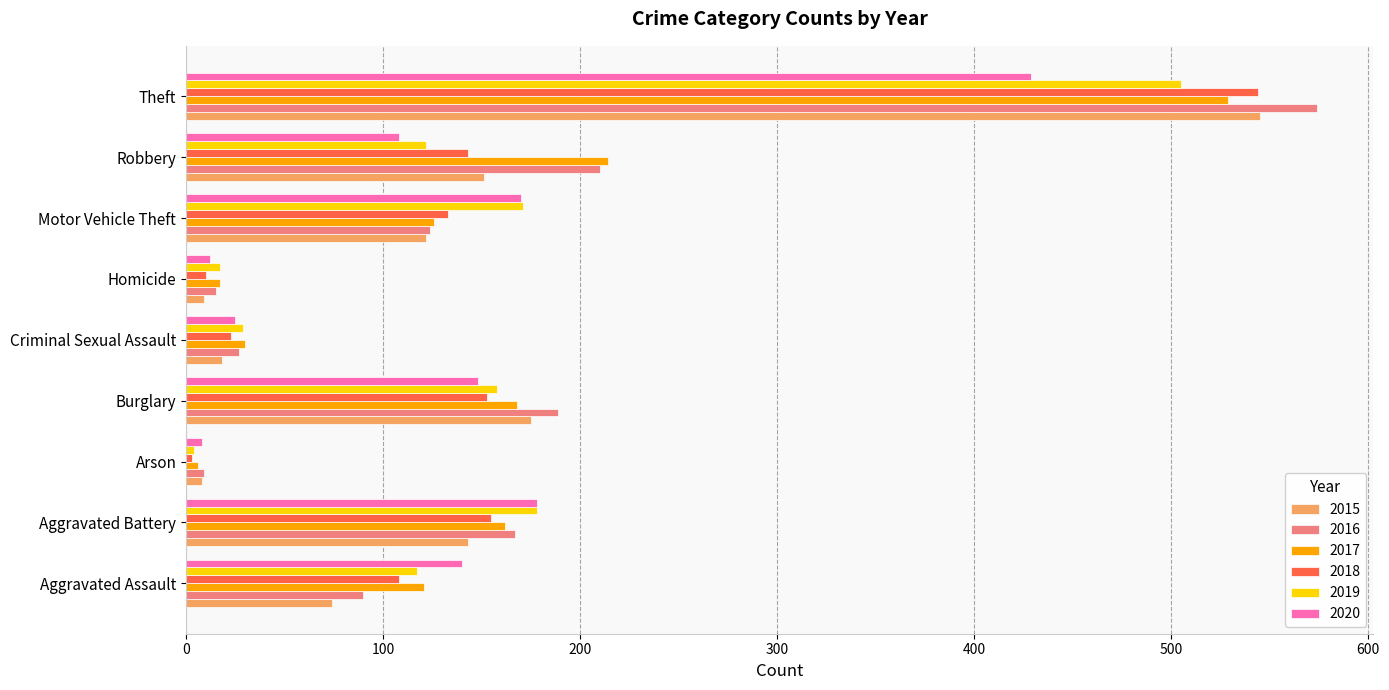

At which category is the sum across all series the highest?

Theft